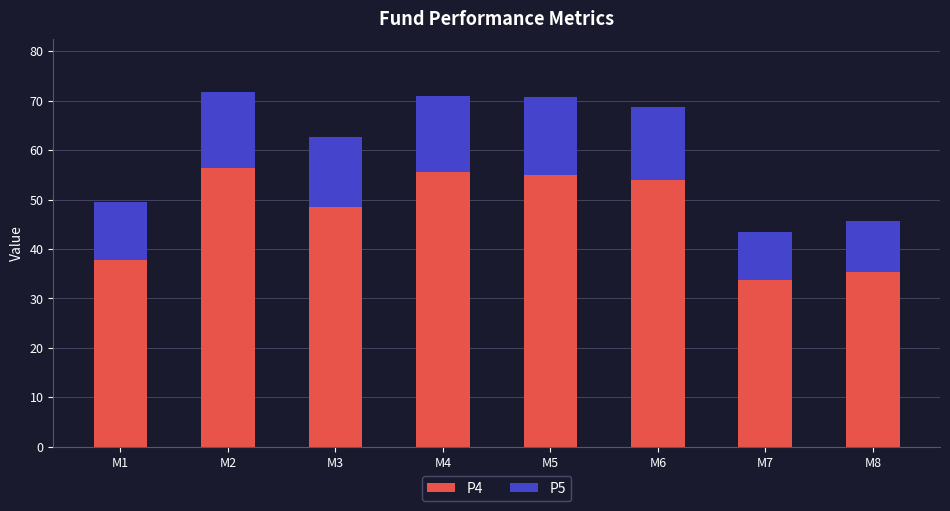

Is it true that P4 equals 29.6 at M3?

False